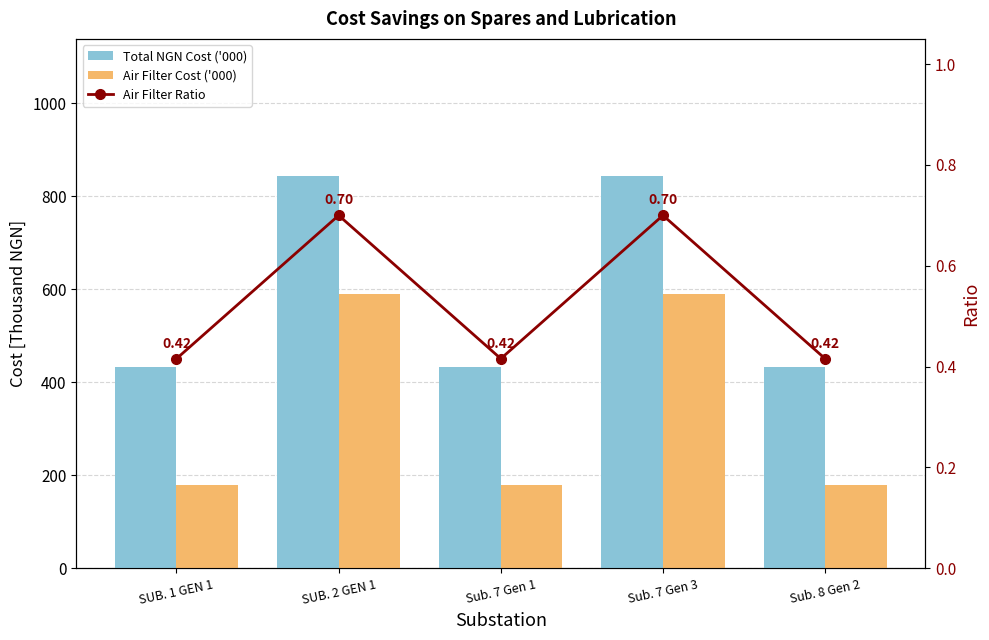

How many categories are shown in the chart?

5